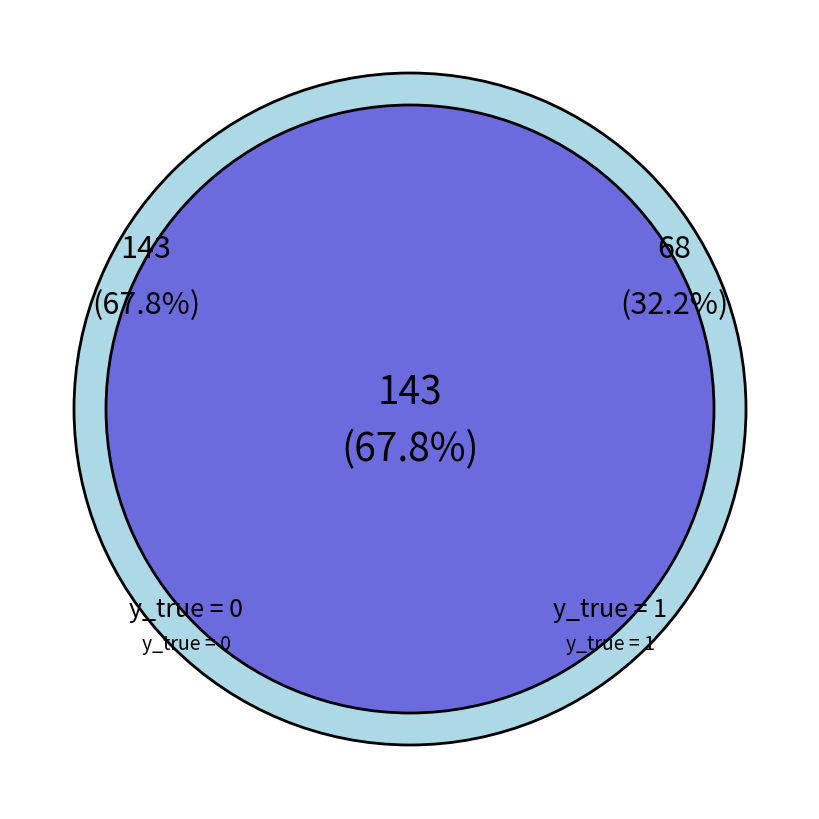

To the nearest percent, what is the difference between the largest and smallest slice percentages?

36%